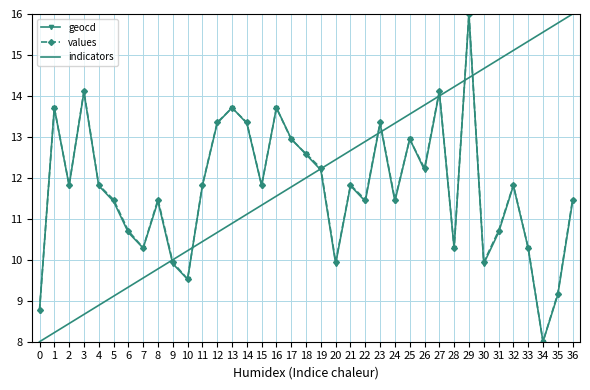

True or false: indicators and values intersect in this chart.

True